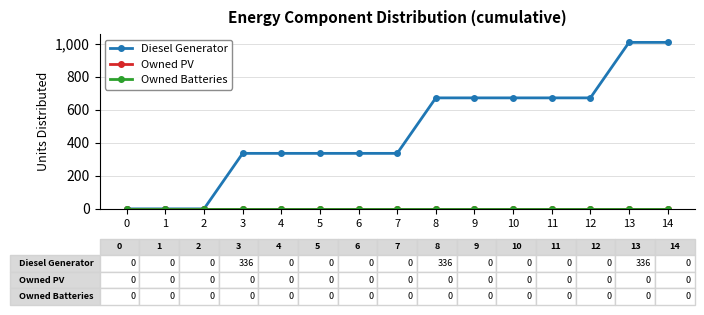

Is this an area chart (filled region under the line)?

No